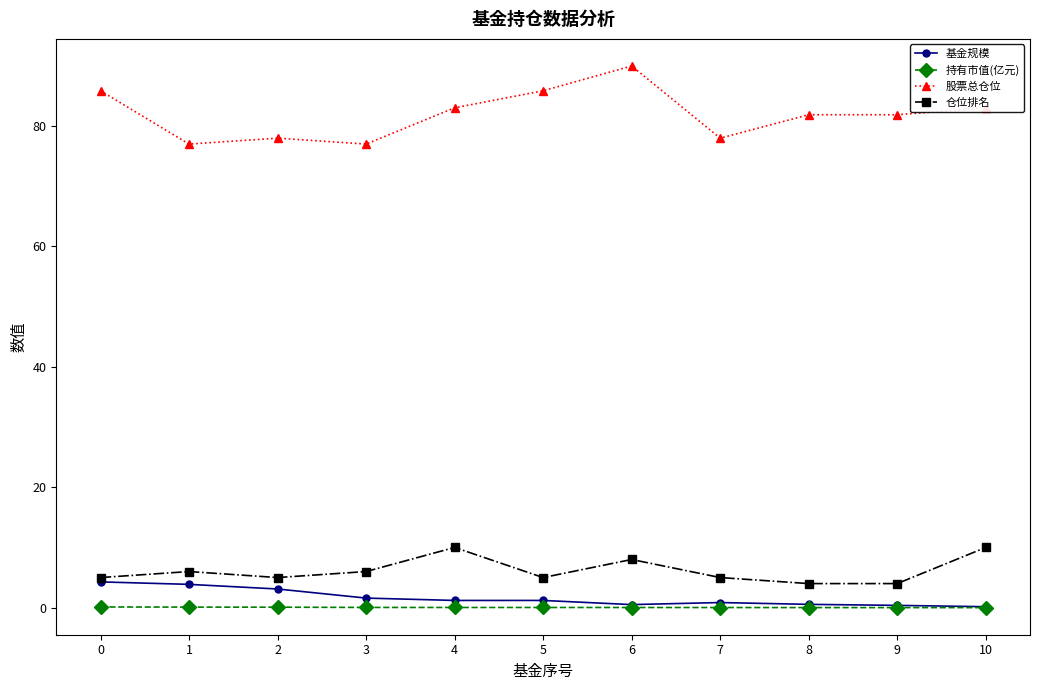

What is the total value across all series at 0?

95.2